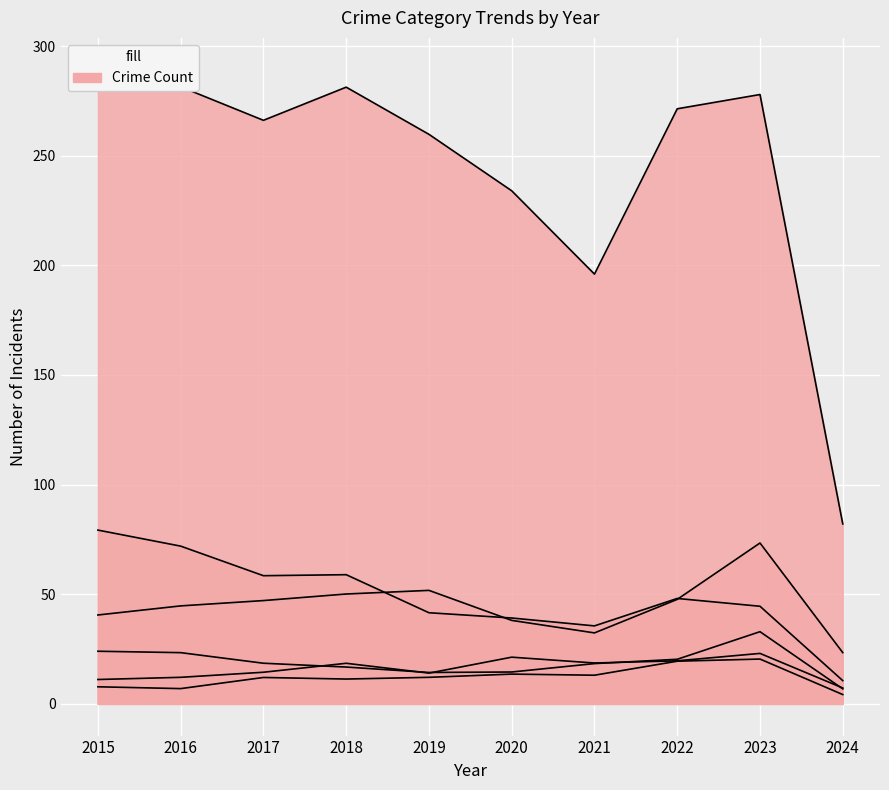

At which category does Robbery reach its first local valley?

2019